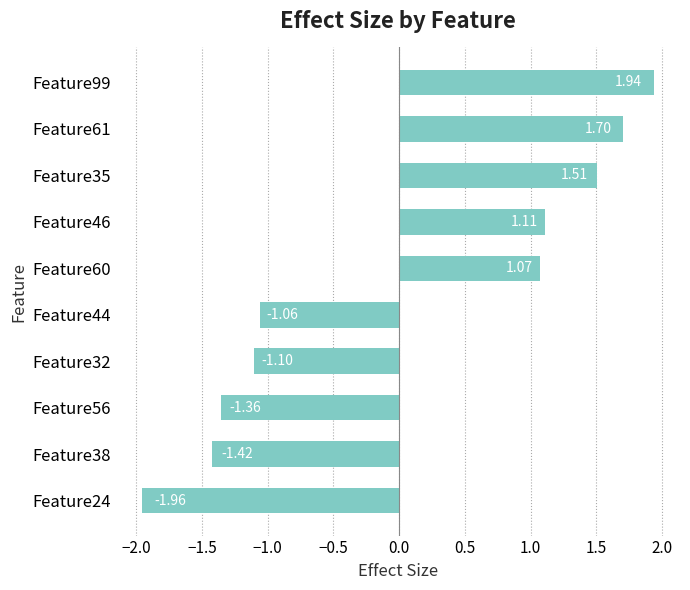

Rank the categories by value from lowest to highest.

Feature24, Feature38, Feature56, Feature32, Feature44, Feature60, Feature46, Feature35, Feature61, Feature99